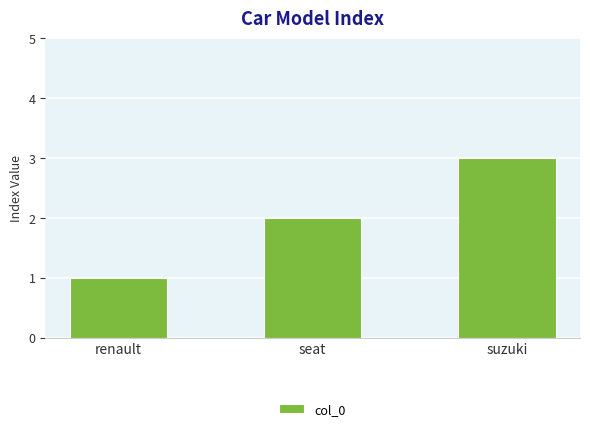

Which category has the highest value across all series?

suzuki